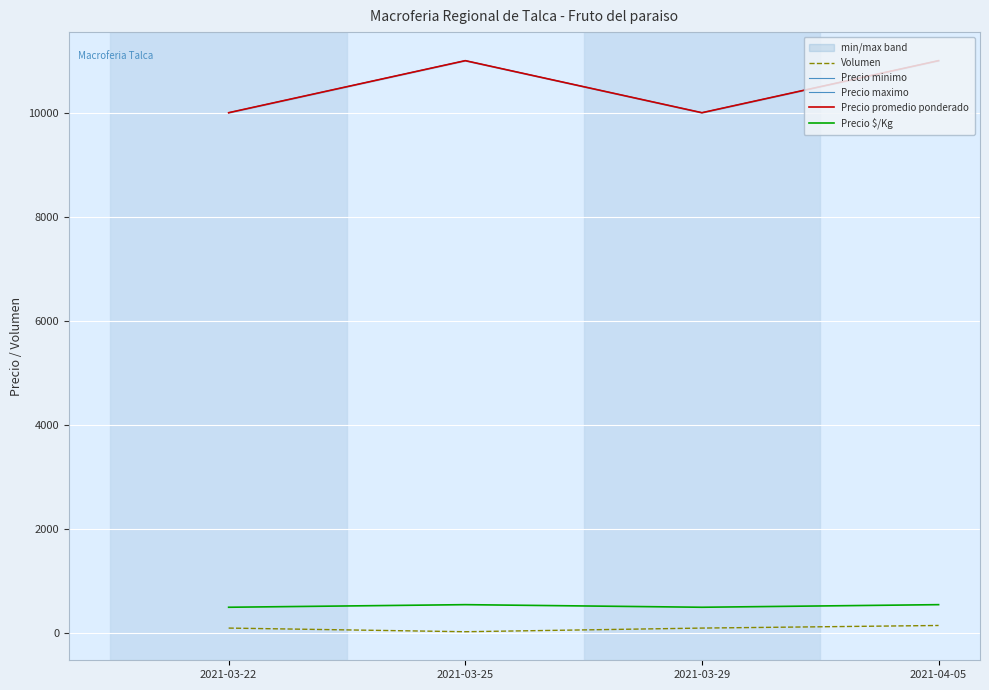

True or false: Precio minimo has a value of 11000 at 2021-03-25.

True